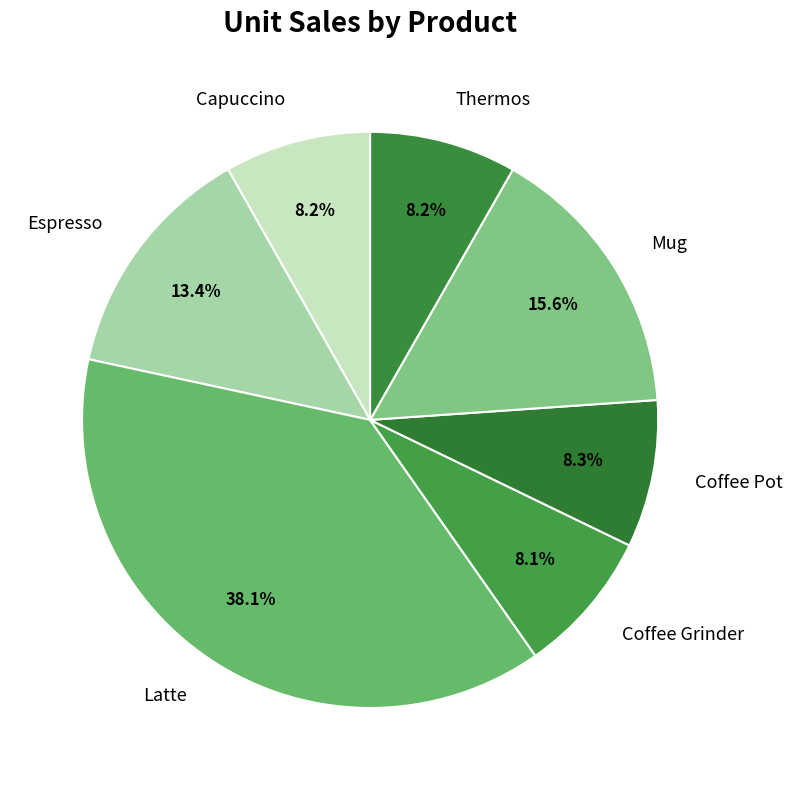

What is the largest slice in the pie chart?

Latte